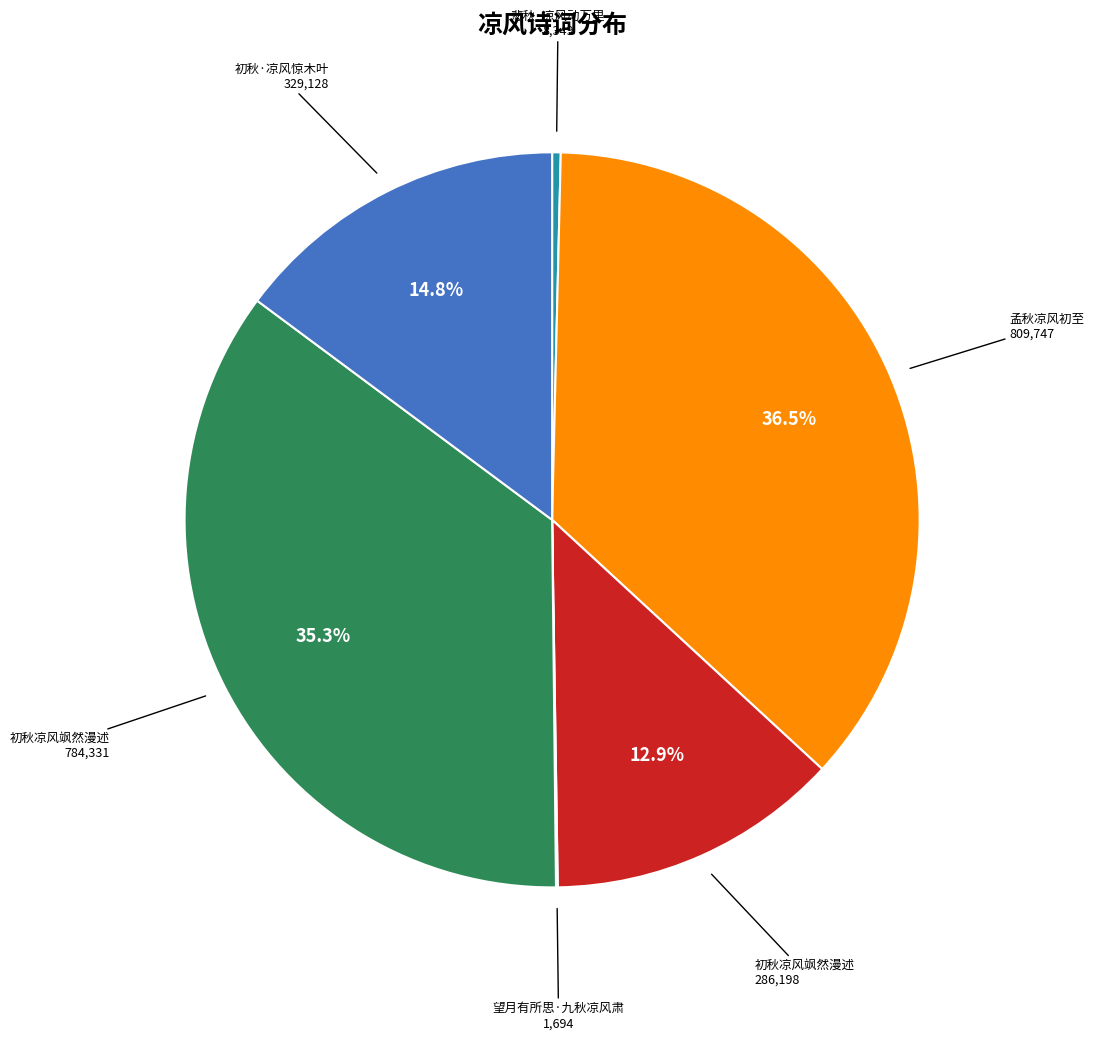

Is there a majority slice in this chart?

No